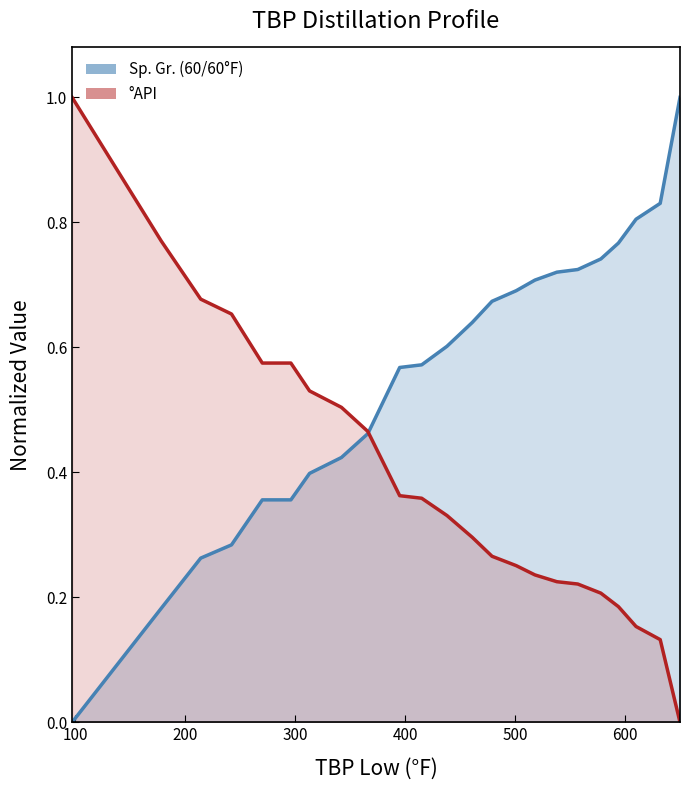

Reading left to right, what are all the values shown in this chart?

Sp. Gr. (60/60°F): 97=0.0	178=0.2	214=0.3	242=0.3	270=0.4	296=0.4	313=0.4	342=0.4	366=0.5	395=0.6	415=0.6	438=0.6	461=0.6	479=0.7	501=0.7	518=0.7	538=0.7	557=0.7	578=0.7	594=0.8	610=0.8	632=0.8	650=1.0
°API: 97=1.0	178=0.8	214=0.7	242=0.7	270=0.6	296=0.6	313=0.5	342=0.5	366=0.5	395=0.4	415=0.4	438=0.3	461=0.3	479=0.3	501=0.3	518=0.2	538=0.2	557=0.2	578=0.2	594=0.2	610=0.2	632=0.1	650=0.0